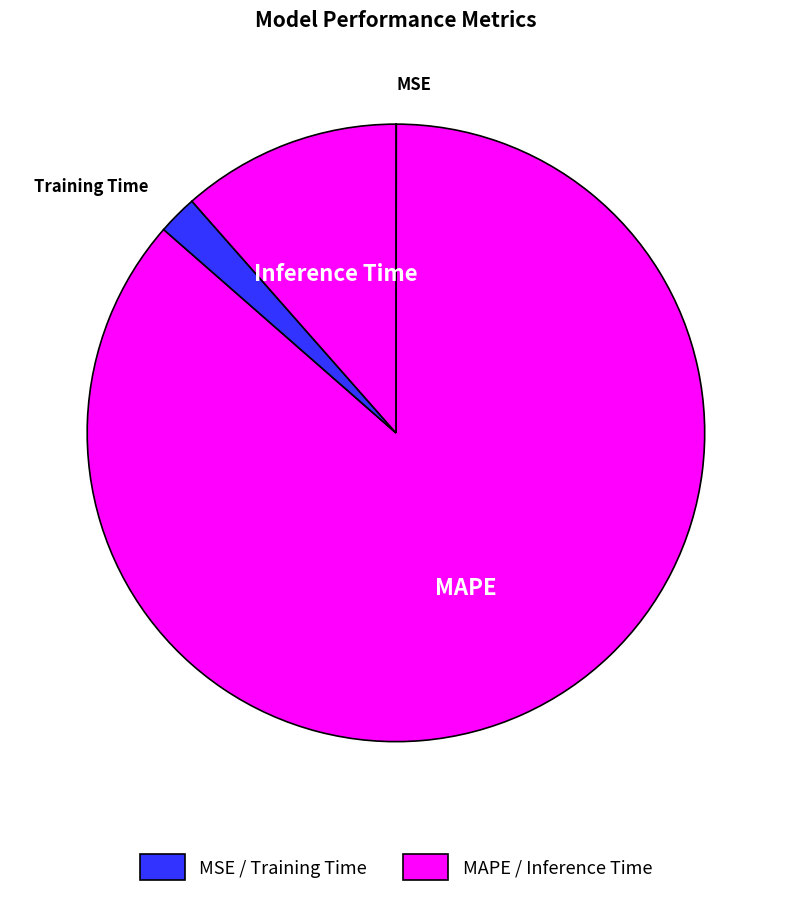

To the nearest percent, what is the difference between the largest and smallest slice percentages?

86%